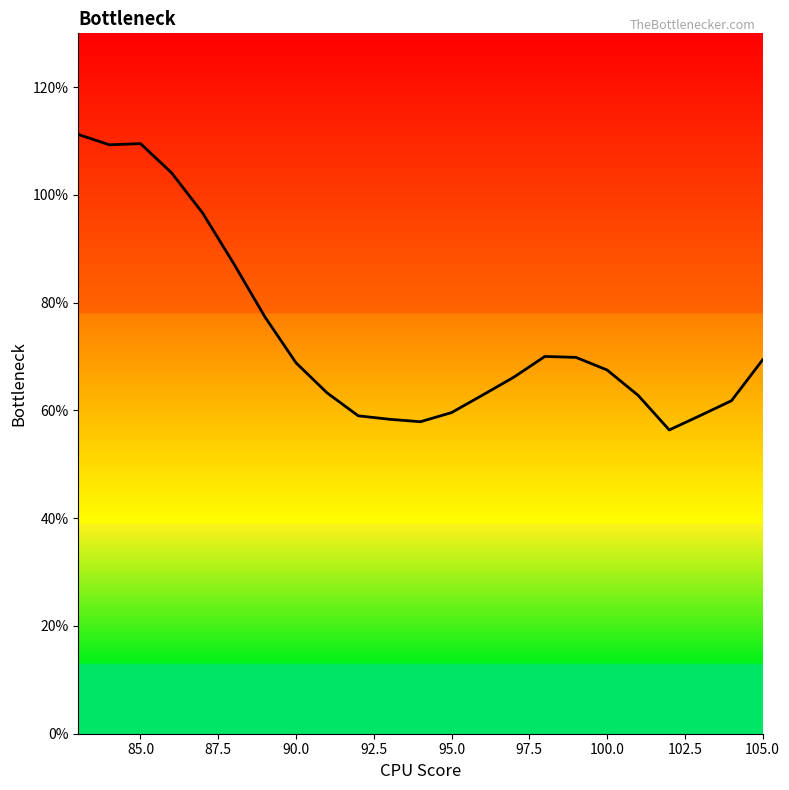

Does the chart display data point markers on the line(s)?

No